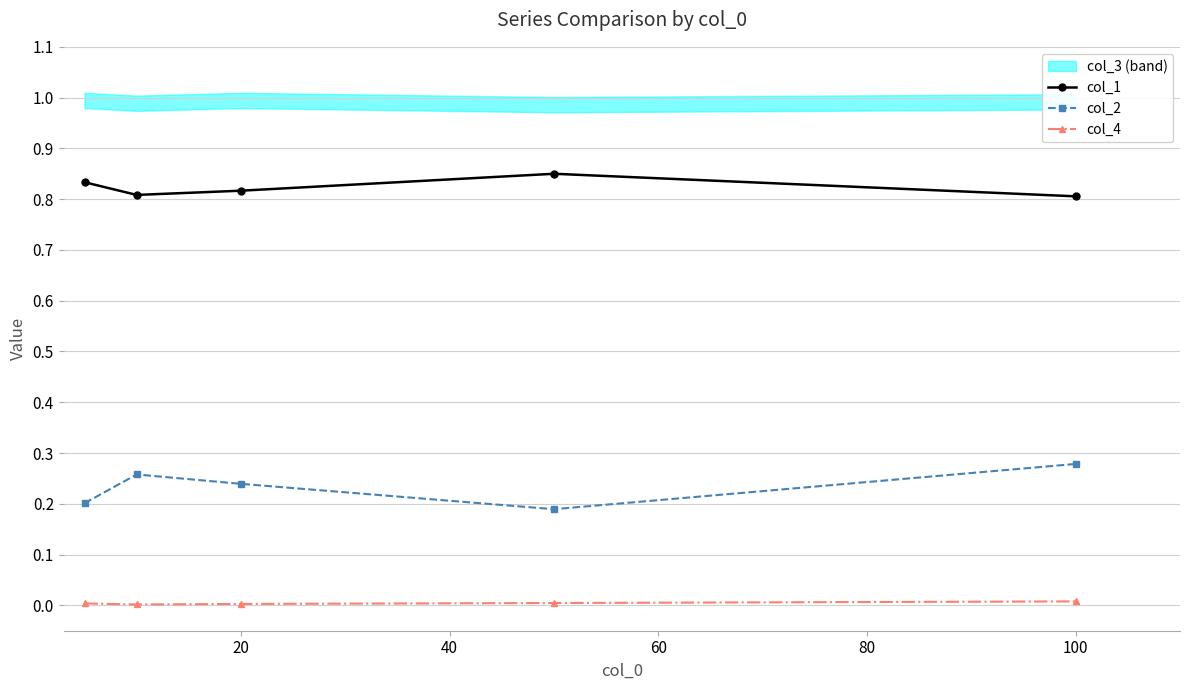

True or false: col_2 and col_1 intersect in this chart.

False